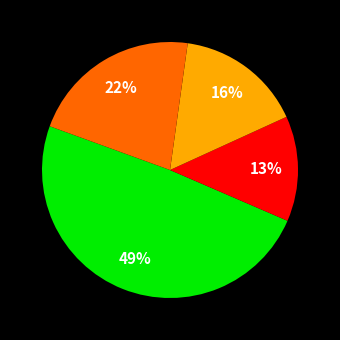

Is there a majority slice in this chart?

No